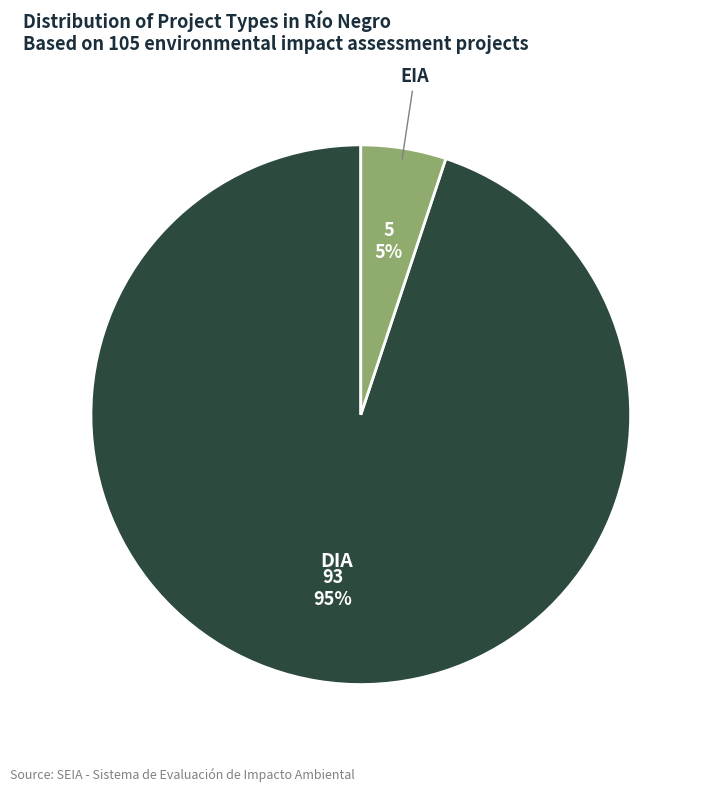

Between EIA and DIA, which is larger?

DIA